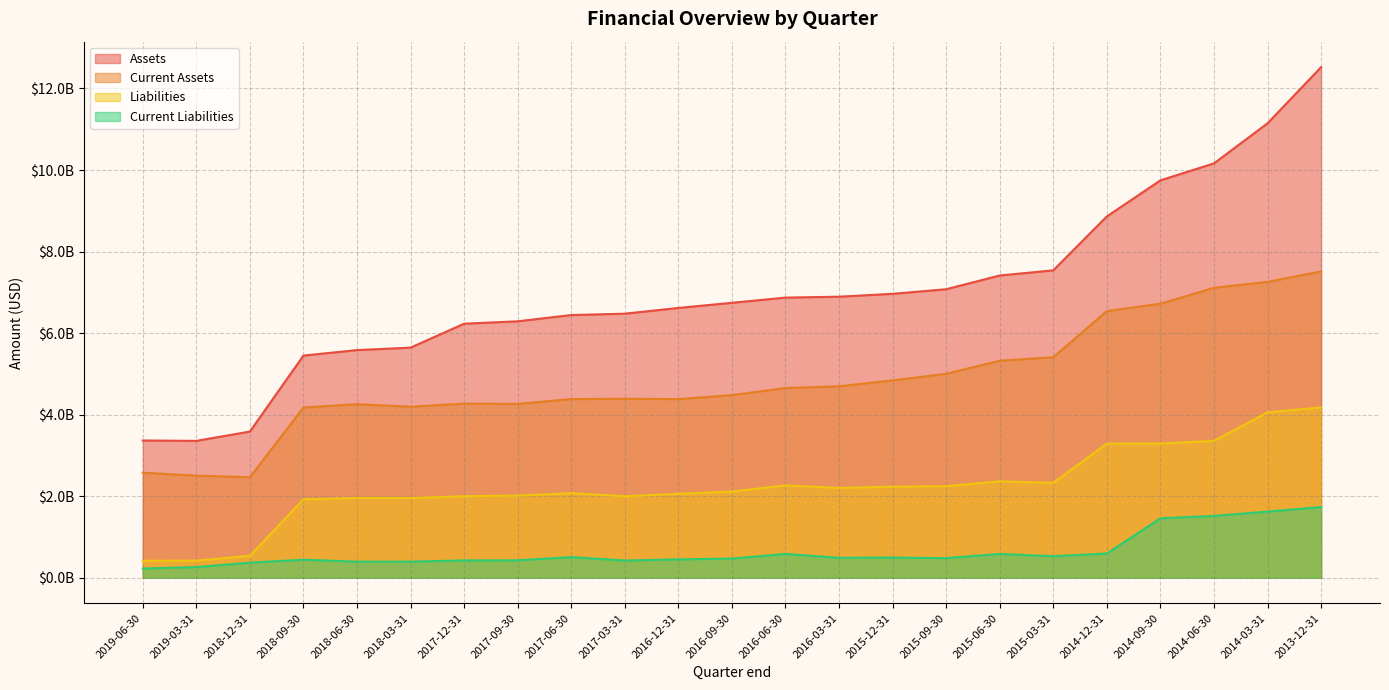

Between 2019-03-31 and 2017-09-30, which is larger?

2017-09-30